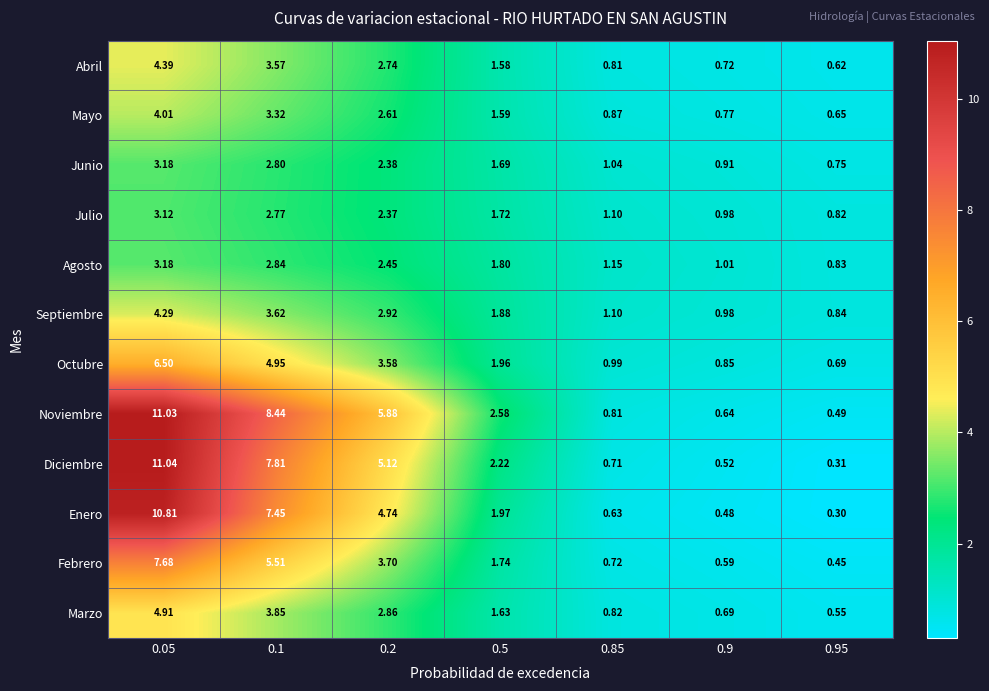

Which category has the lowest value across all series?

0.95